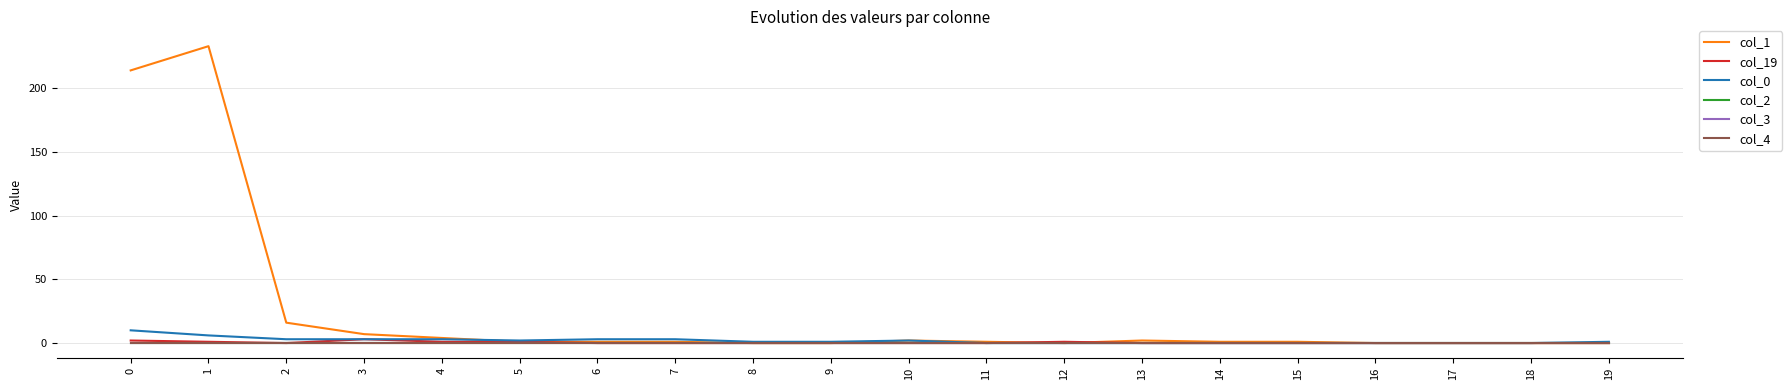

Which series has the largest range (max minus min)?

col_1